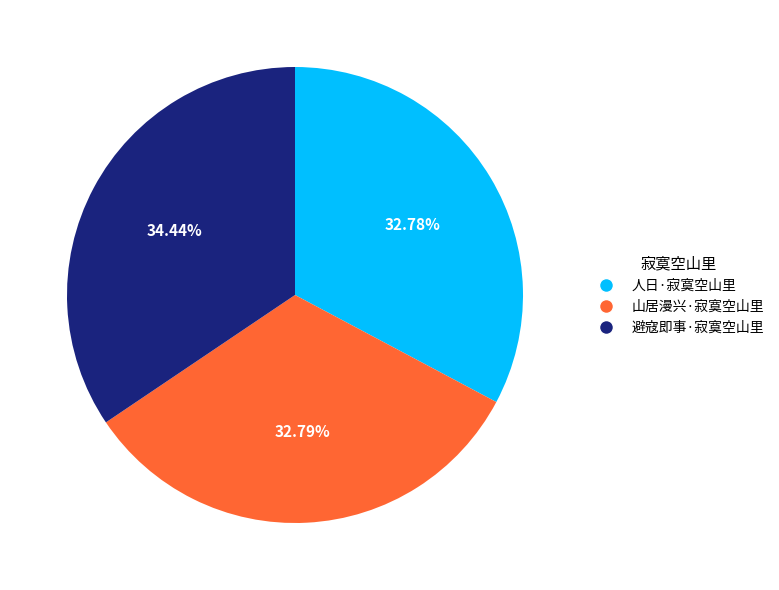

What percentage do 山居漫兴·寂寞空山里 and 人日·寂寞空山里 together represent?

65.6%